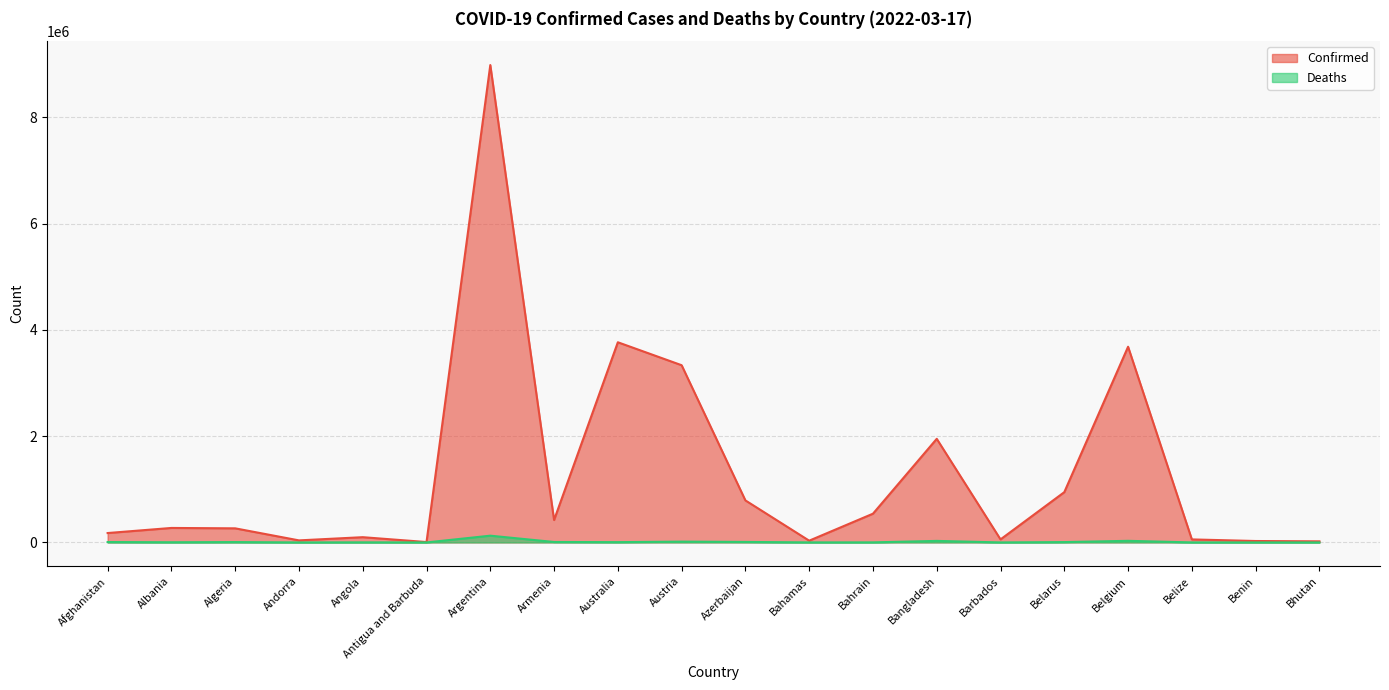

What is the average value of the Deaths series?

12821